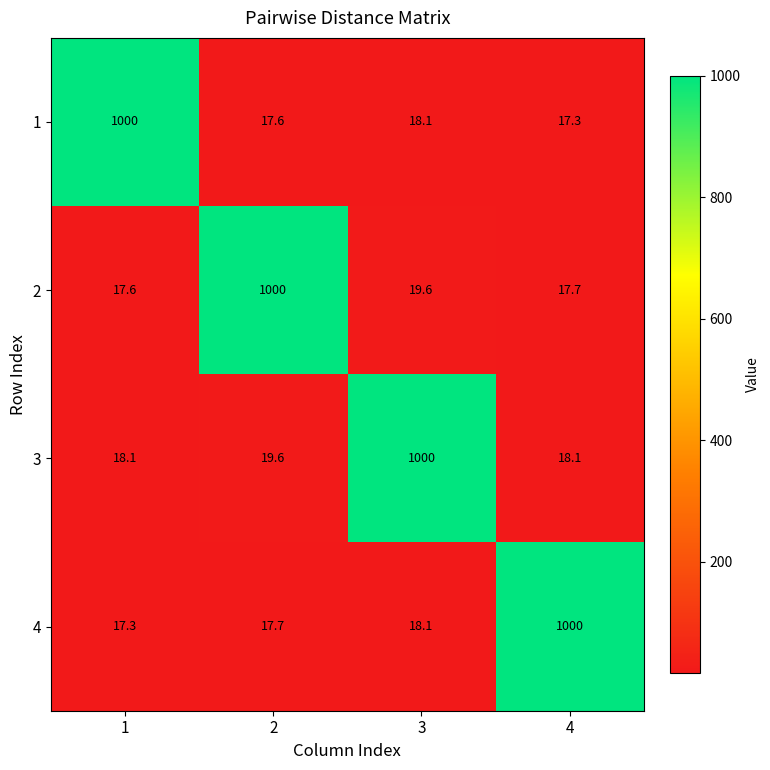

Is it true that 2 equals 1000.0 at 2?

True